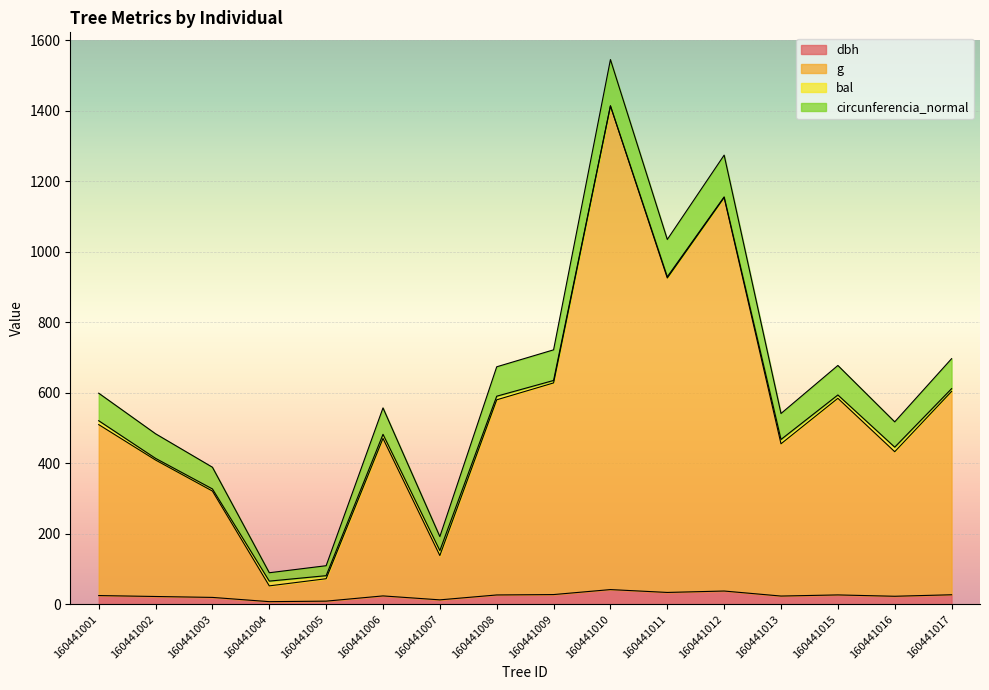

Between 160441001 and 160441010, which is larger?

160441010